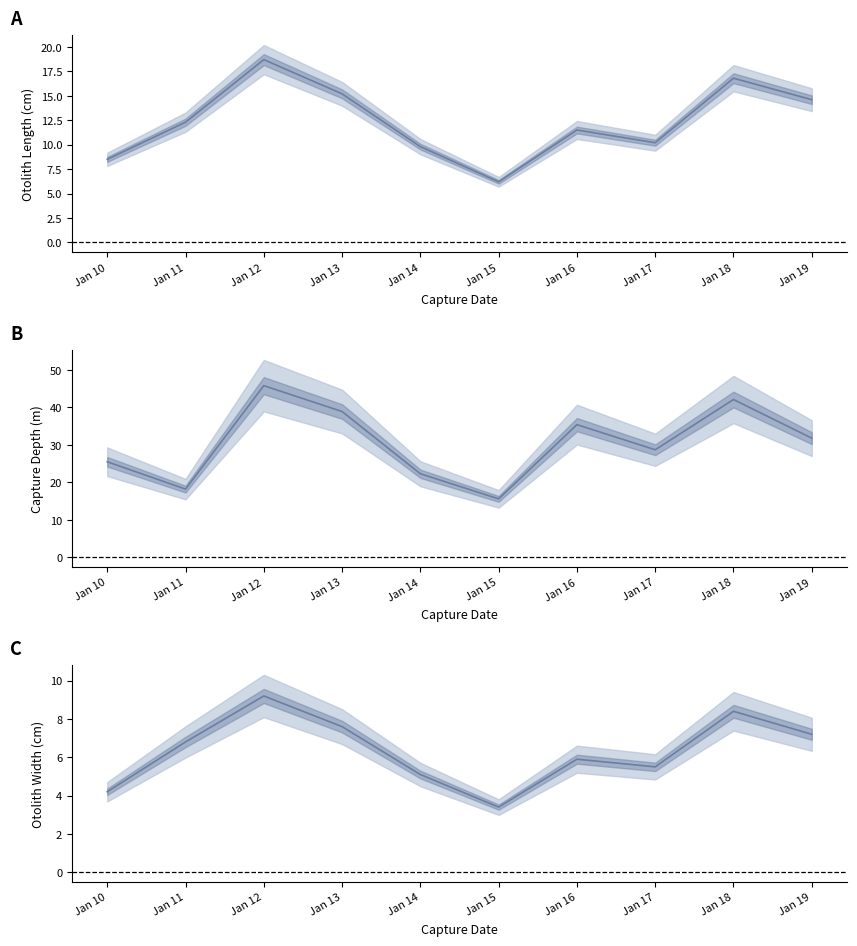

True or false: depth and width cross at least once.

False